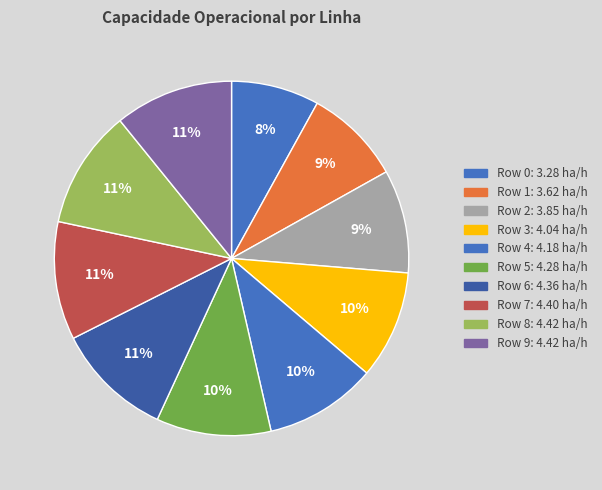

To the nearest percent, what portion does Row 6 represent?

11%